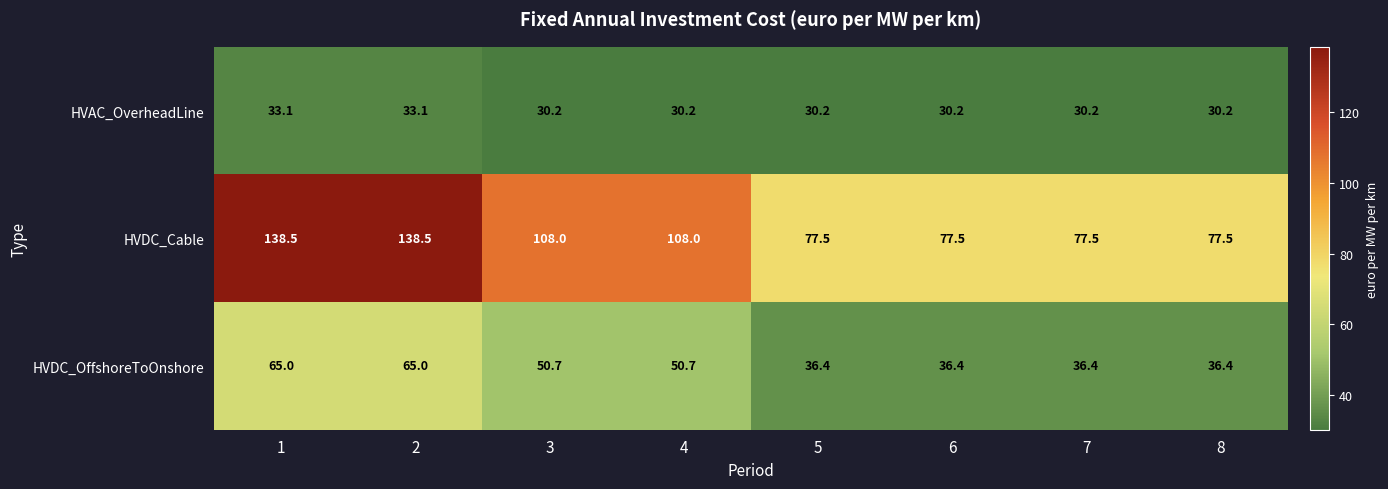

Reading left to right, extract all data points from this chart.

HVAC_OverheadLine: 1=33.1	2=33.1	3=30.2	4=30.2	5=30.2	6=30.2	7=30.2	8=30.2
HVDC_Cable: 1=138.5	2=138.5	3=108.0	4=108.0	5=77.5	6=77.5	7=77.5	8=77.5
HVDC_OffshoreToOnshore: 1=65.0	2=65.0	3=50.7	4=50.7	5=36.4	6=36.4	7=36.4	8=36.4